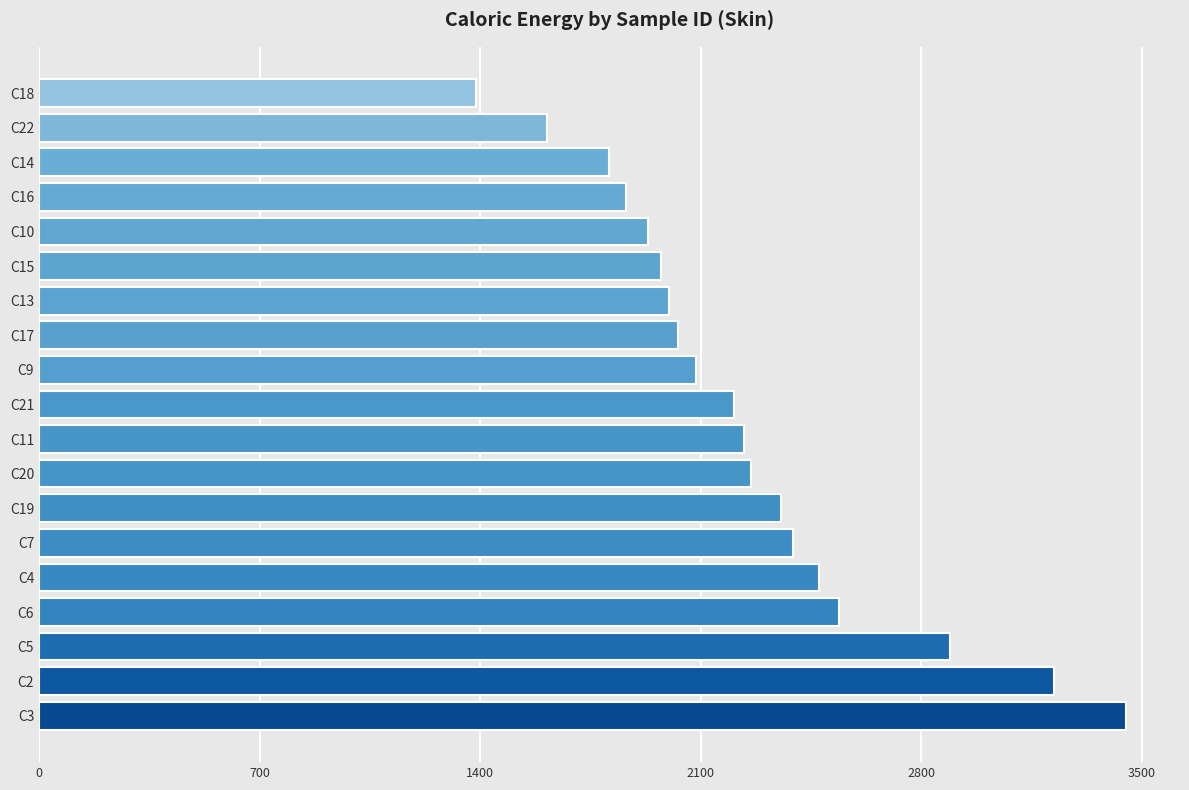

The value at C11 is 3749.6. True or false?

False